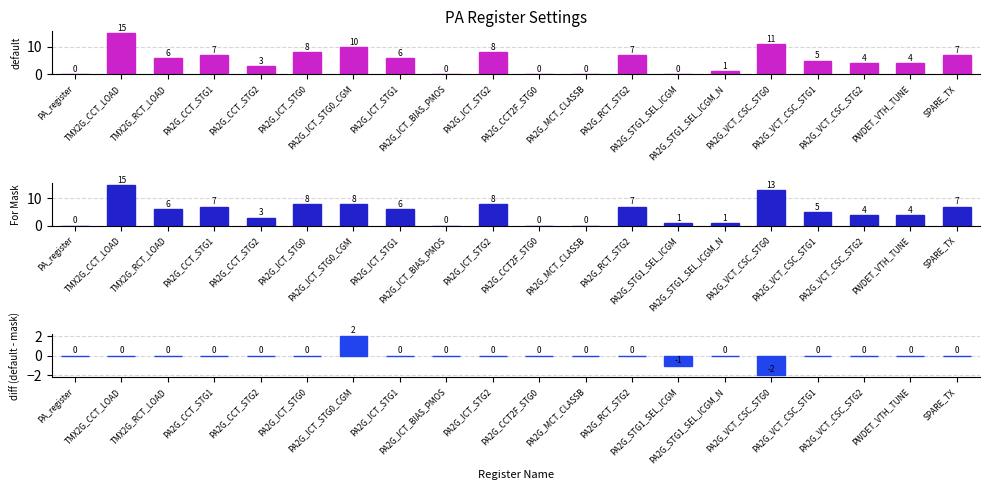

What is the difference between the diff (default - mask) values at SPARE_TX and PA2G_ICT_STG0_CGM?

2